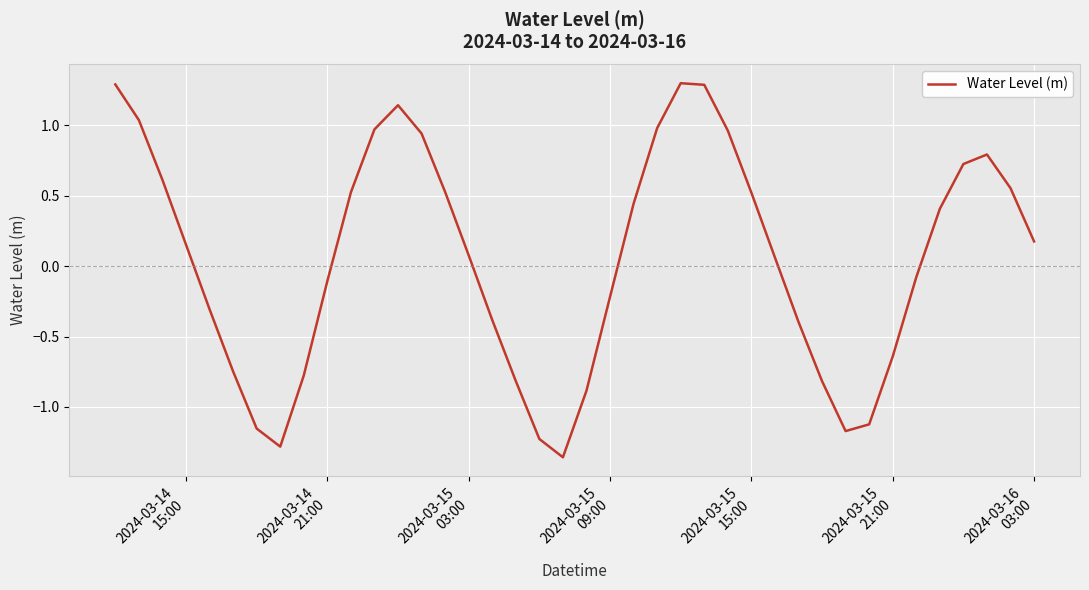

What is the maximum value shown in the chart?

1.3